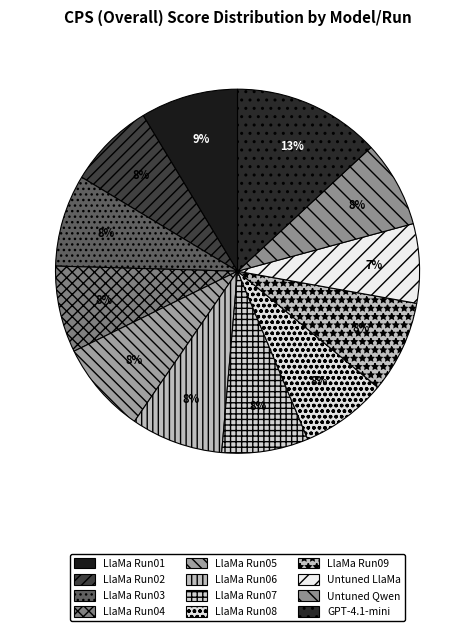

How many segments does this pie chart have?

12